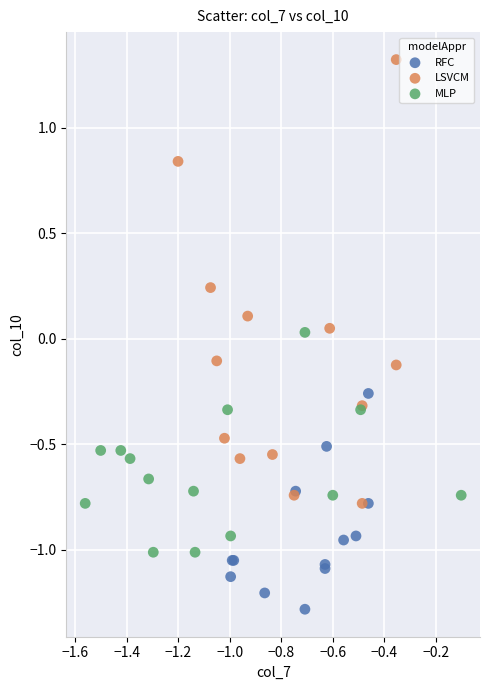

Which series has the widest spread of Y values?

LSVCM